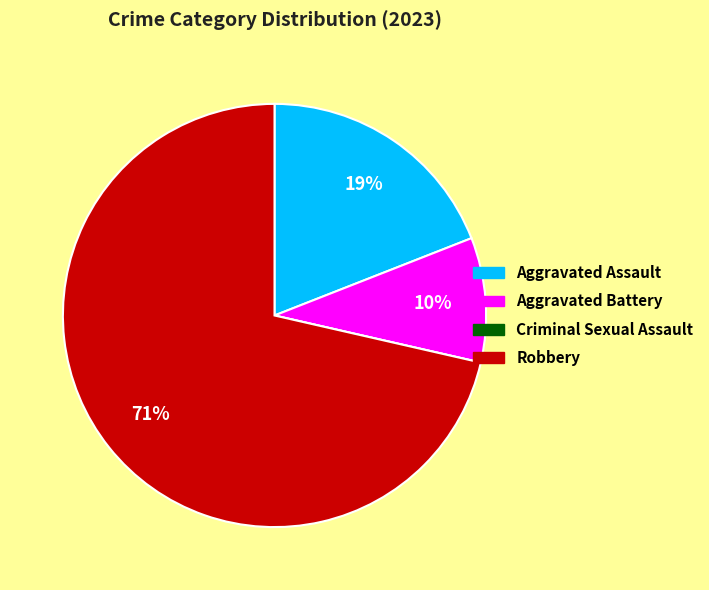

Does any single category account for the majority?

Yes